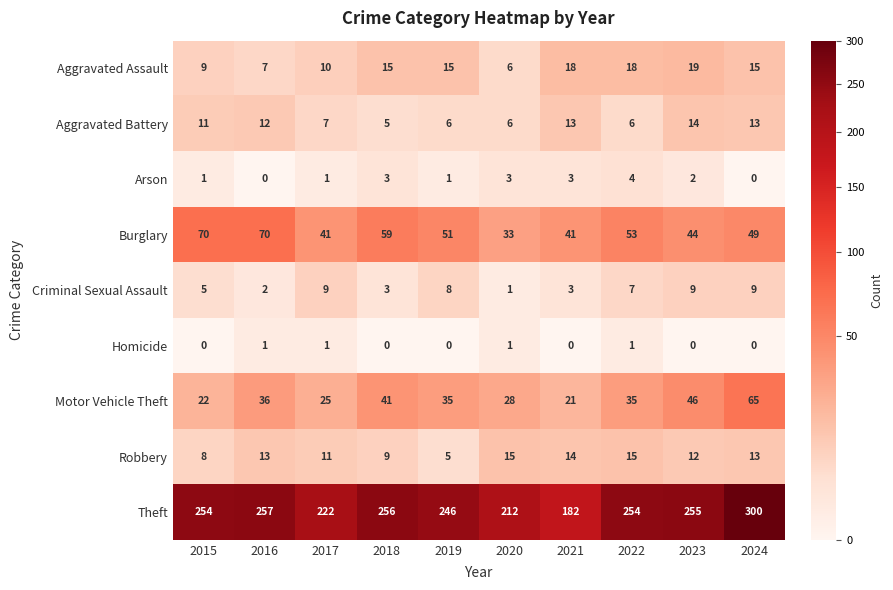

The value of Theft at 2023 is 389. True or false?

False